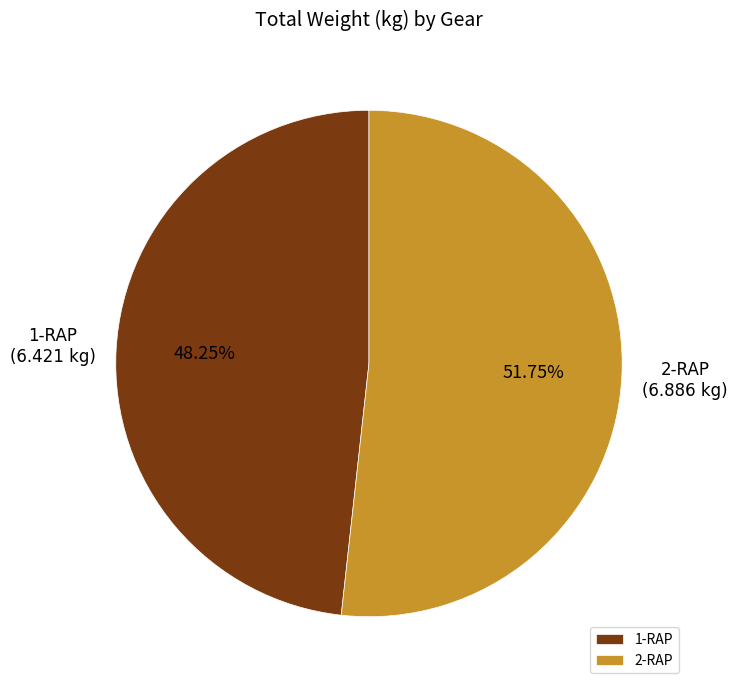

How many segments does this pie chart have?

2